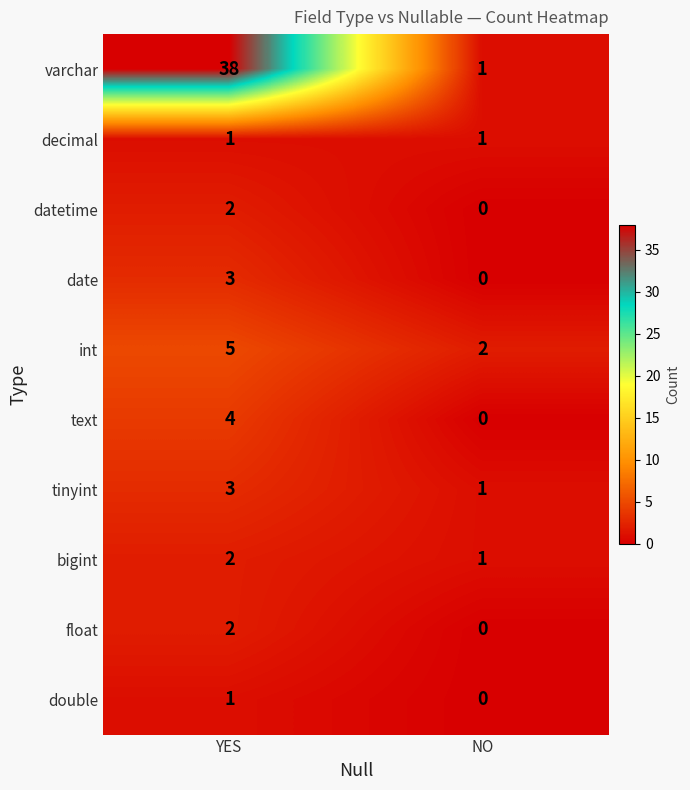

What is the difference between the maximum and minimum values in the date series?

3